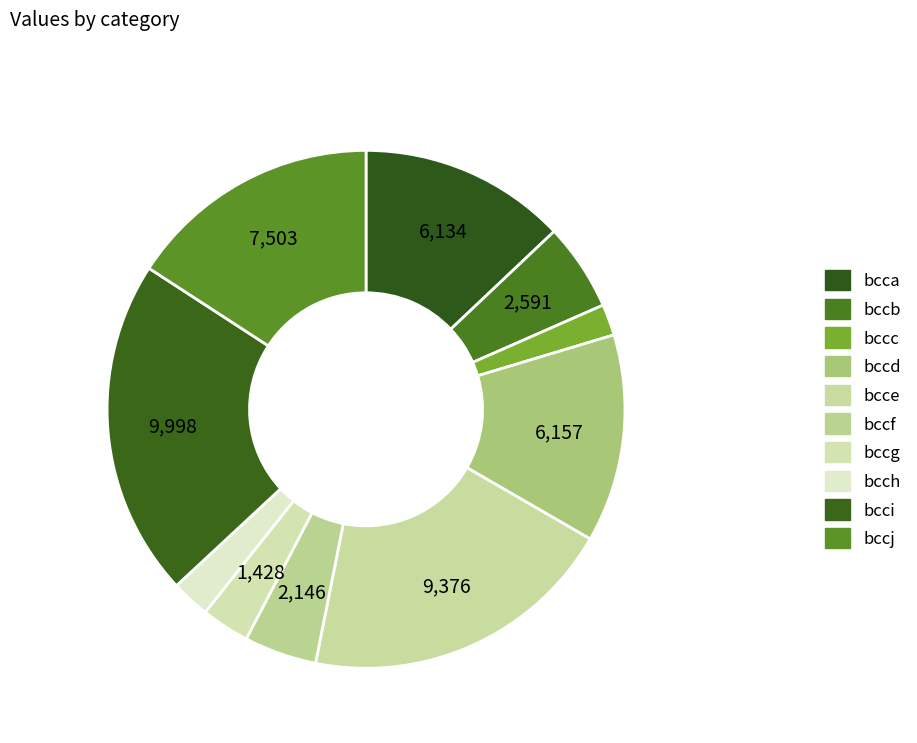

What percentage do bcca and bcci together represent?

34.0%